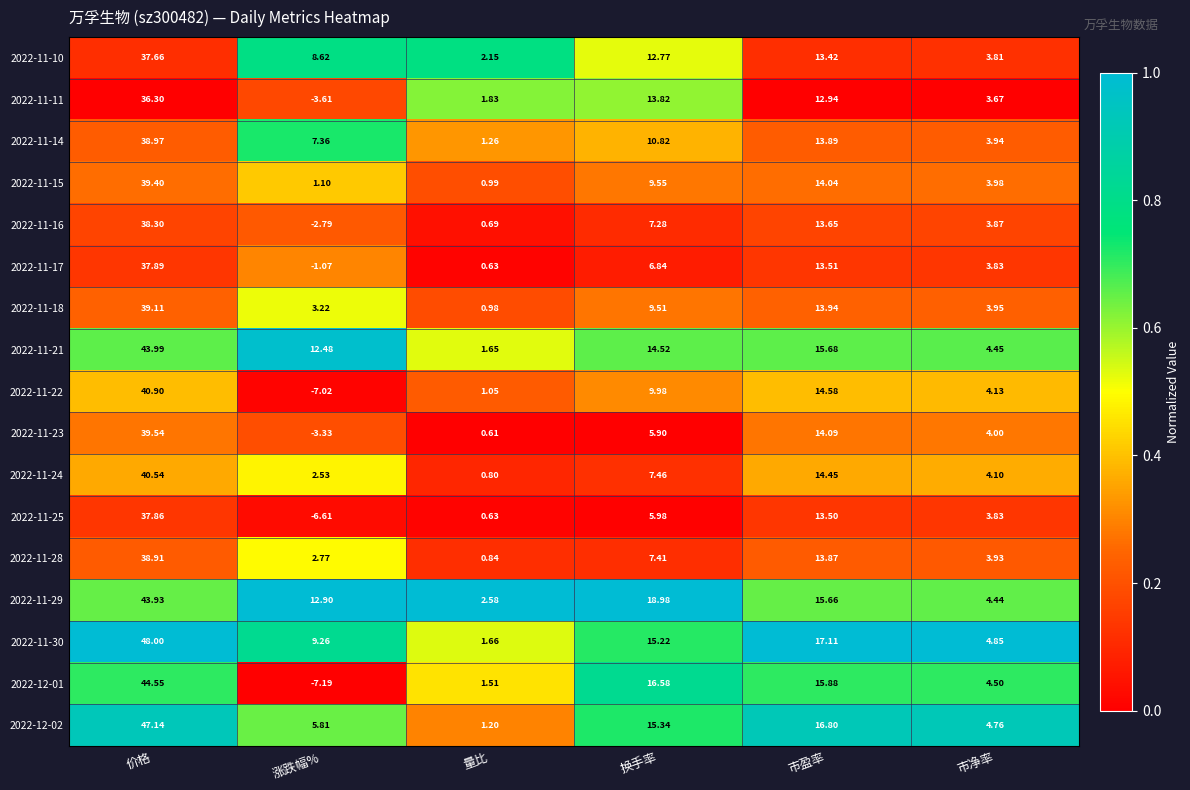

Where does the 2022-11-29 series first go above 15?

价格